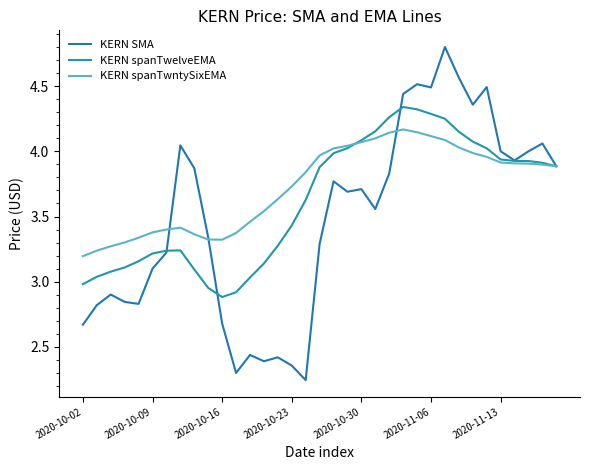

Which series has the largest total across all categories?

KERN spanTwntySixEMA